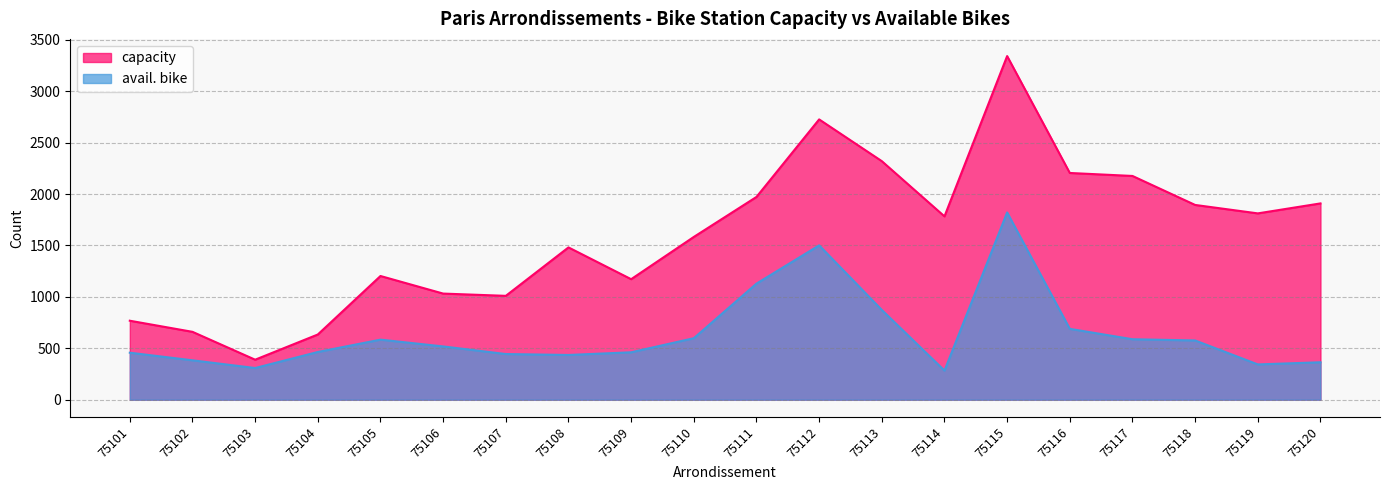

At which category is the sum across all series the highest?

75115